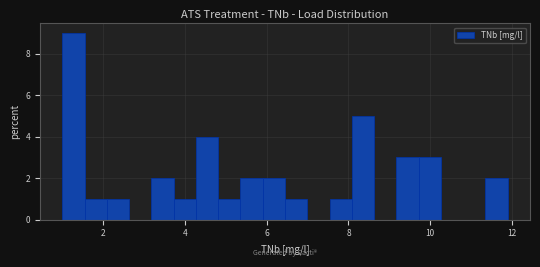

Around what value on the x-axis is the tallest bar? Give the approximate position of its centre, as read against the axis.

1.2